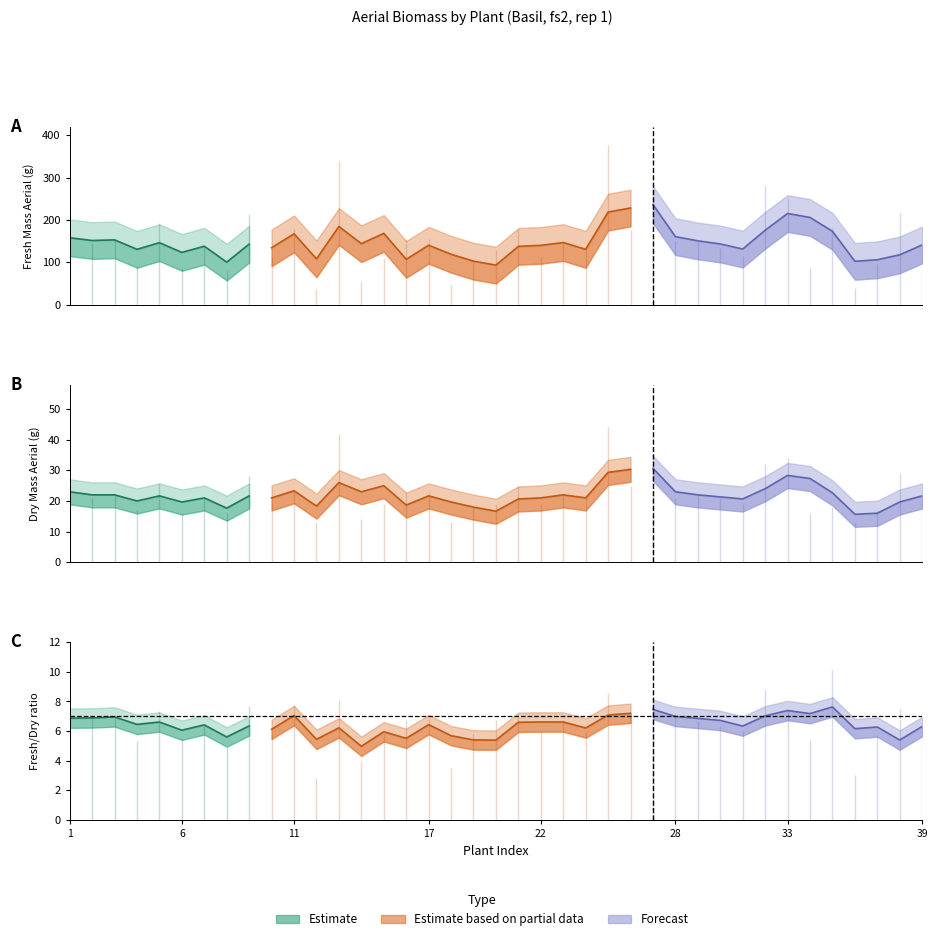

How many data points in fresh_mass_aerial_g_wbag are above 145?

19